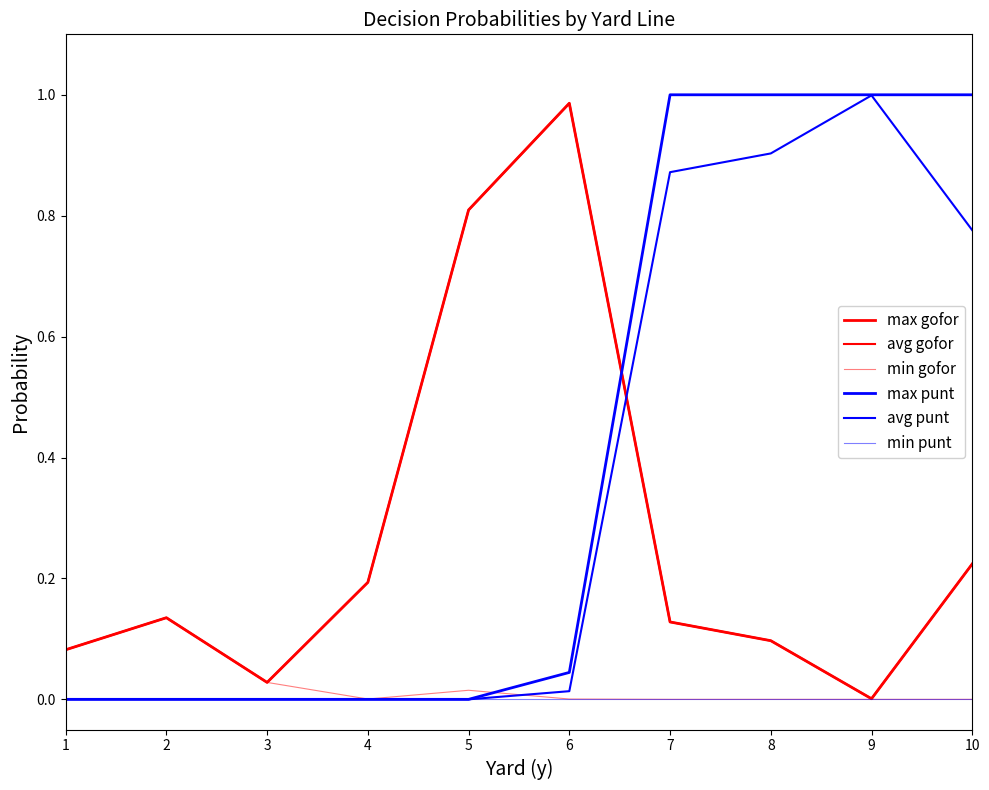

Does the chart have visible grid lines?

No